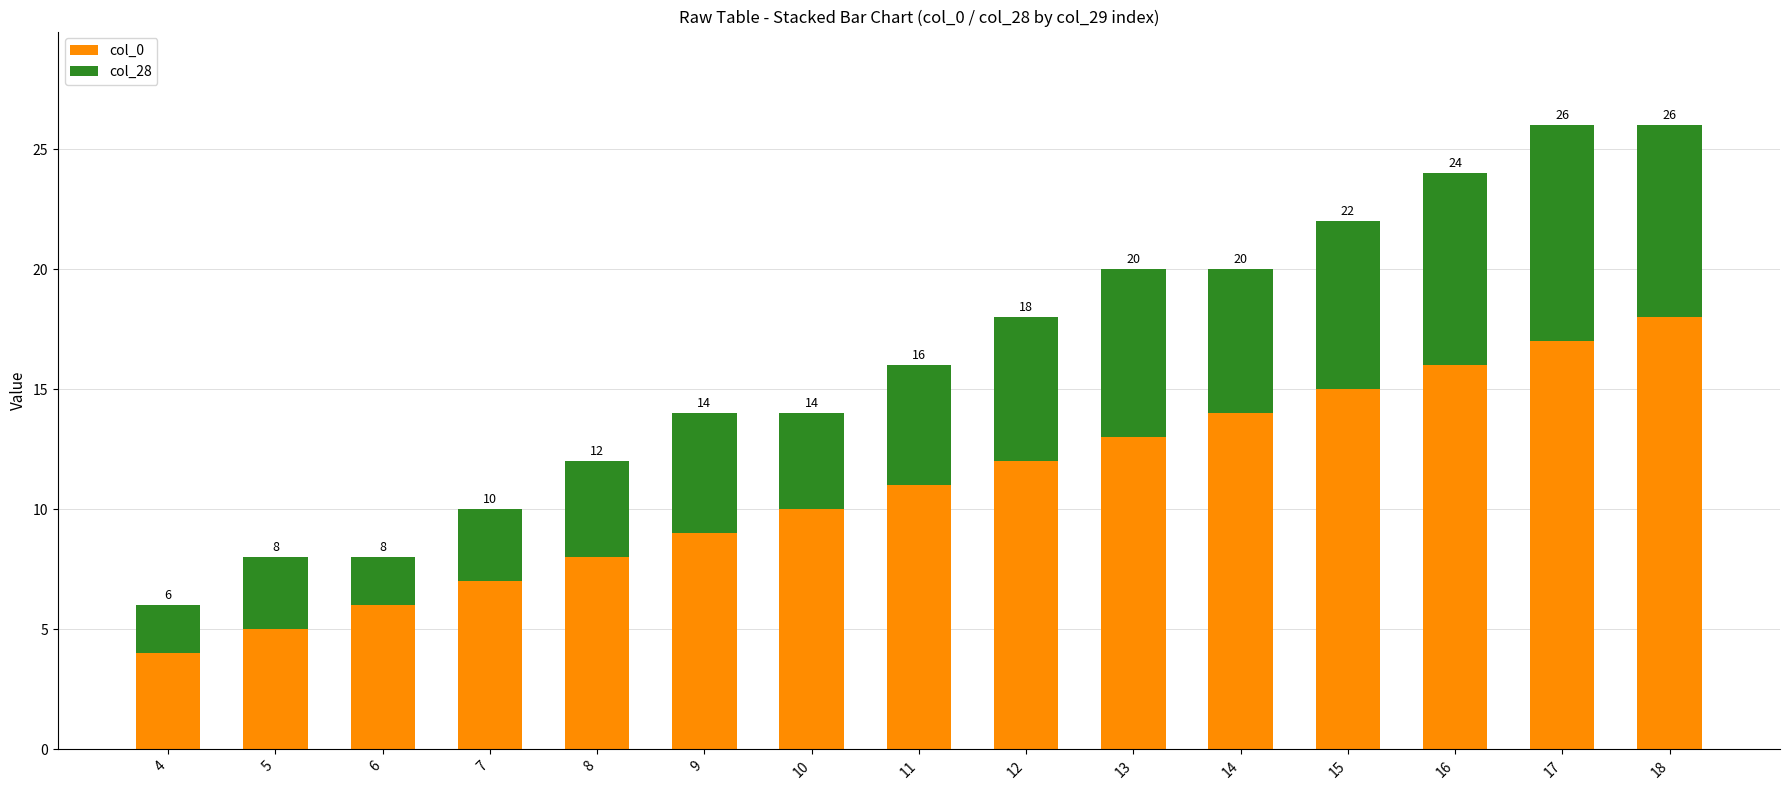

How many data points in col_0 are less than 11?

7